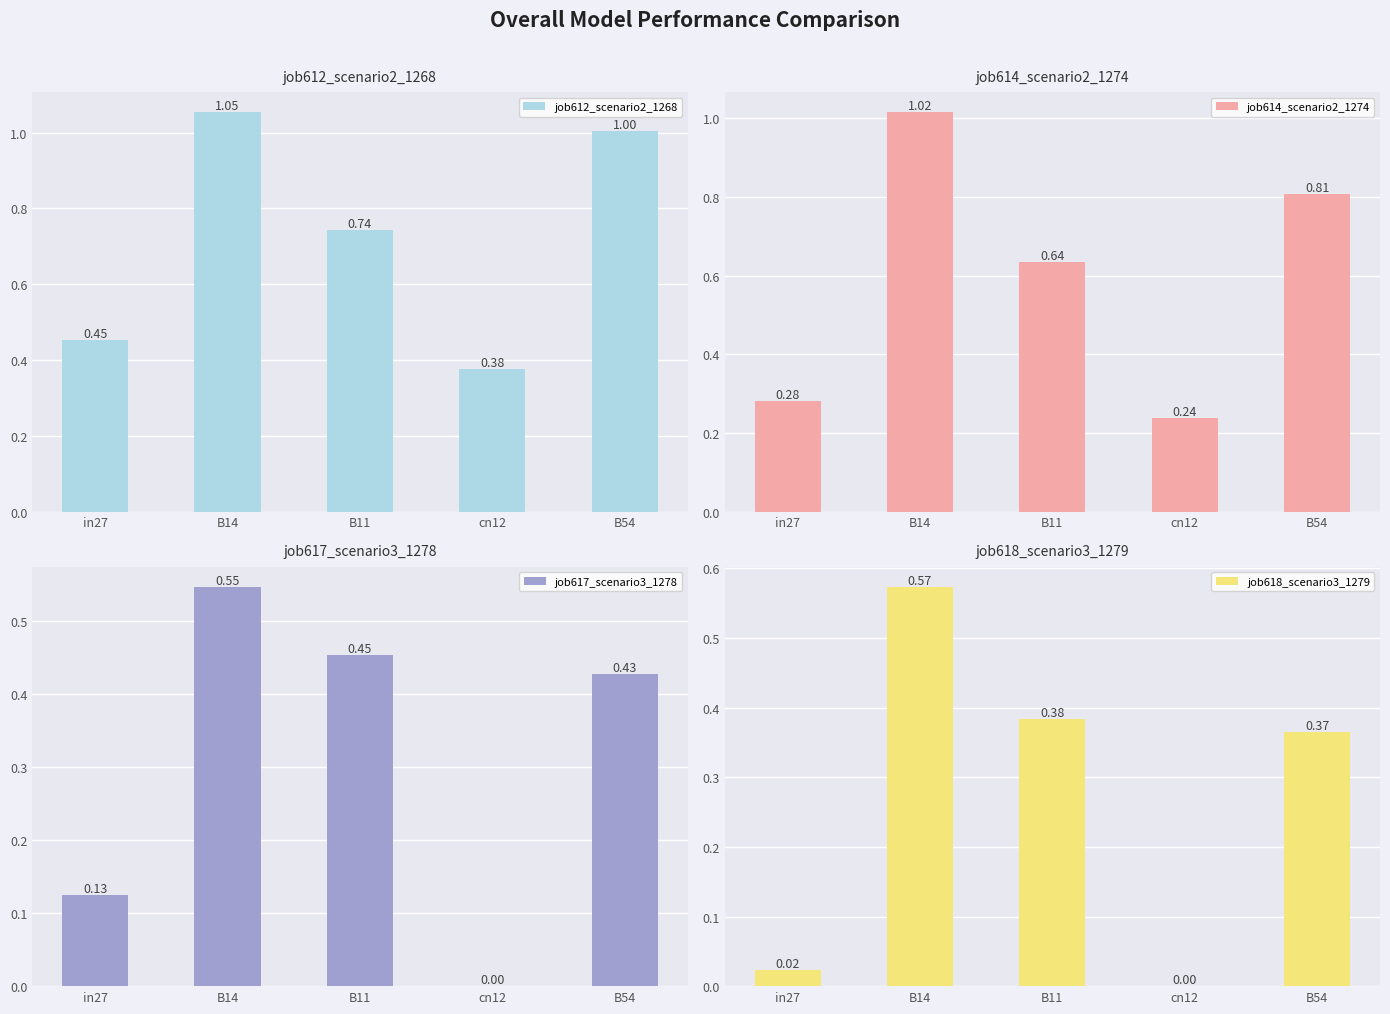

Which series has the largest total across all categories?

job612_scenario2_1268